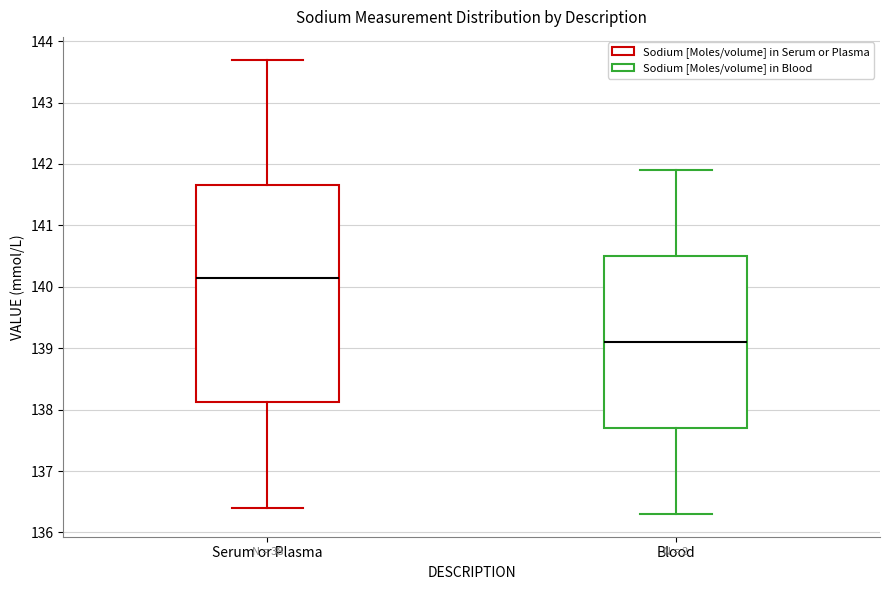

Reading left to right, read every box against the y-axis: the position of its median line, the range the box covers, and the ends of its whiskers. The values are not printed on the chart, so give them approximately, as read against the axis.

Serum or Plasma: median 140.2, box 138.1 to 141.7, whiskers 136.4 to 143.7
Blood: median 139.1, box 137.7 to 140.5, whiskers 136.3 to 141.9